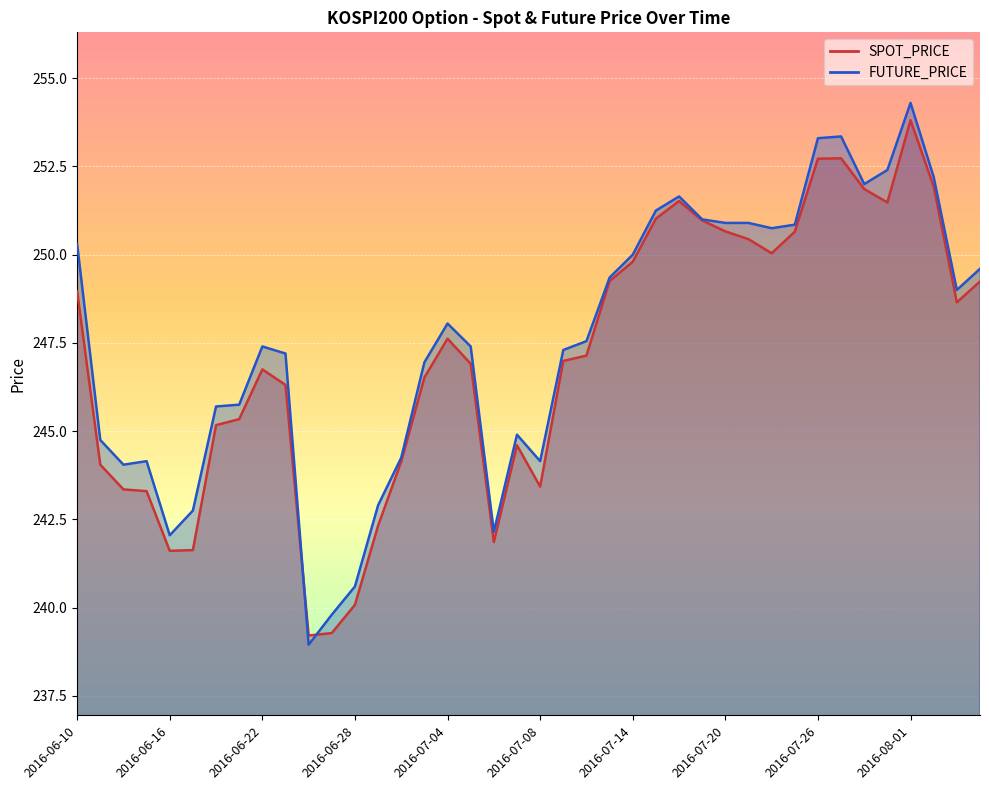

List the series in order of their overall mean, highest first.

FUTURE_PRICE, SPOT_PRICE